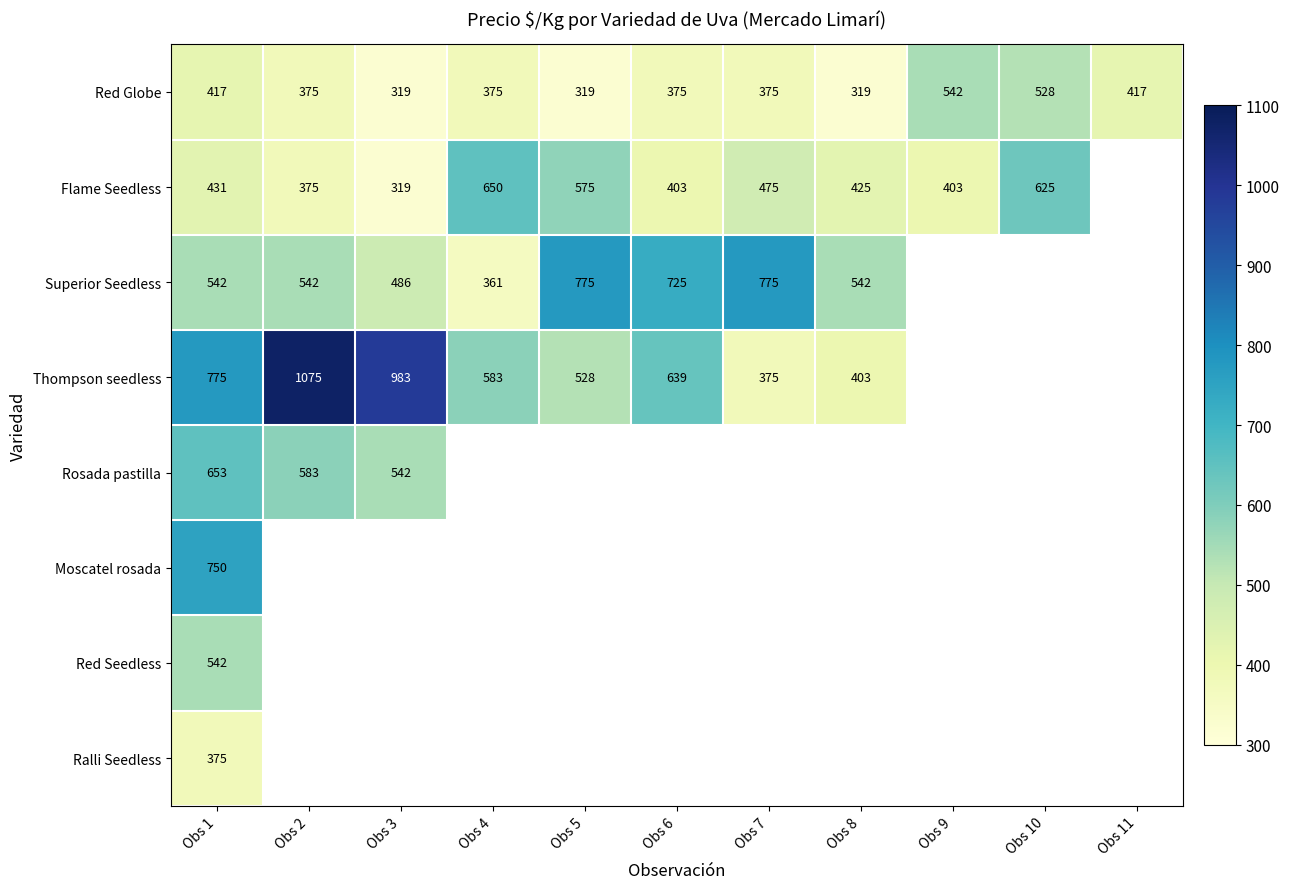

The Flame Seedless series shows 100 at Obs 6. True or false?

False